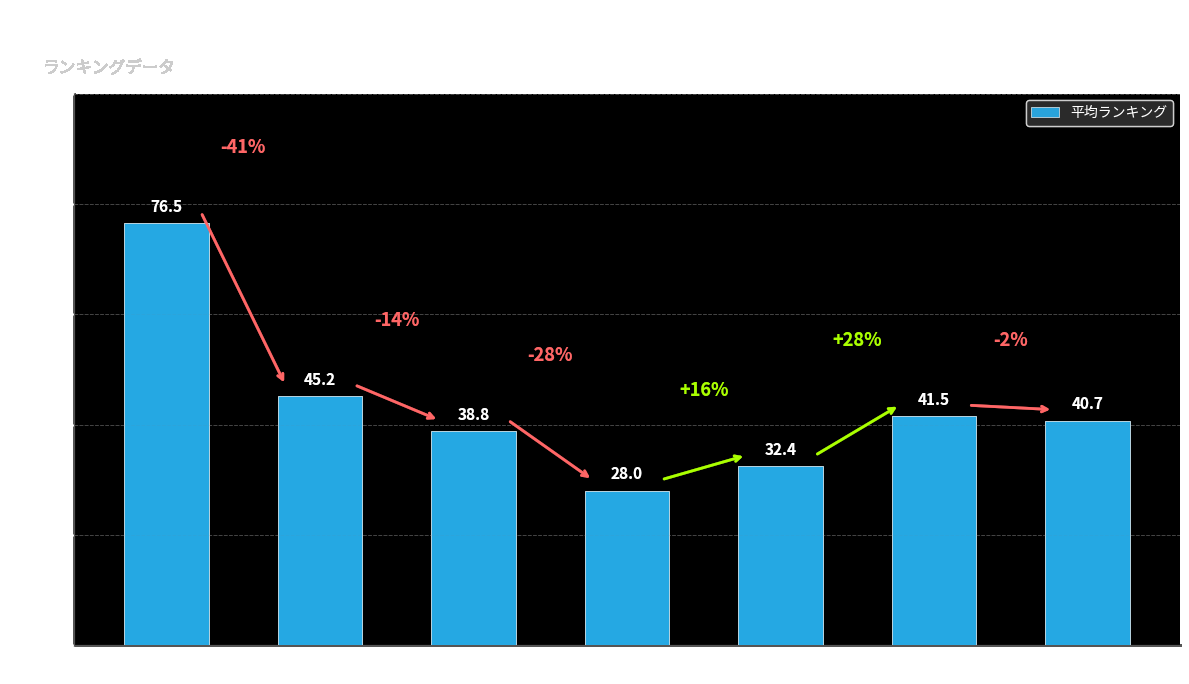

Where does the data first go above 40?

月